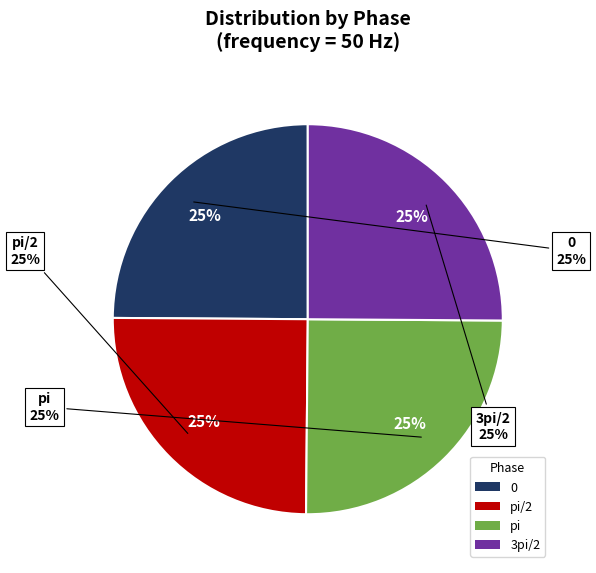

Rank the categories by value from lowest to highest.

0, pi/2, pi, 3pi/2